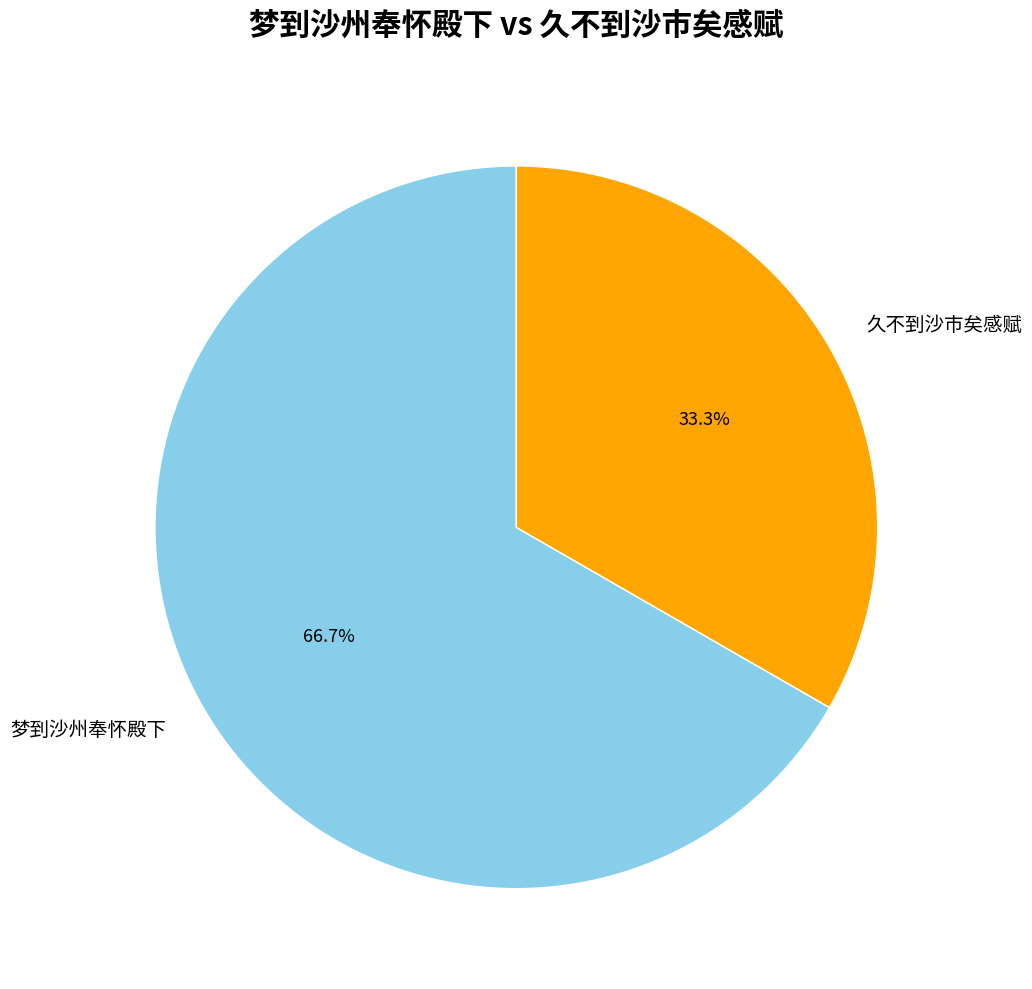

The 久不到沙市矣感赋 slice represents 44% of the pie. True or false?

False